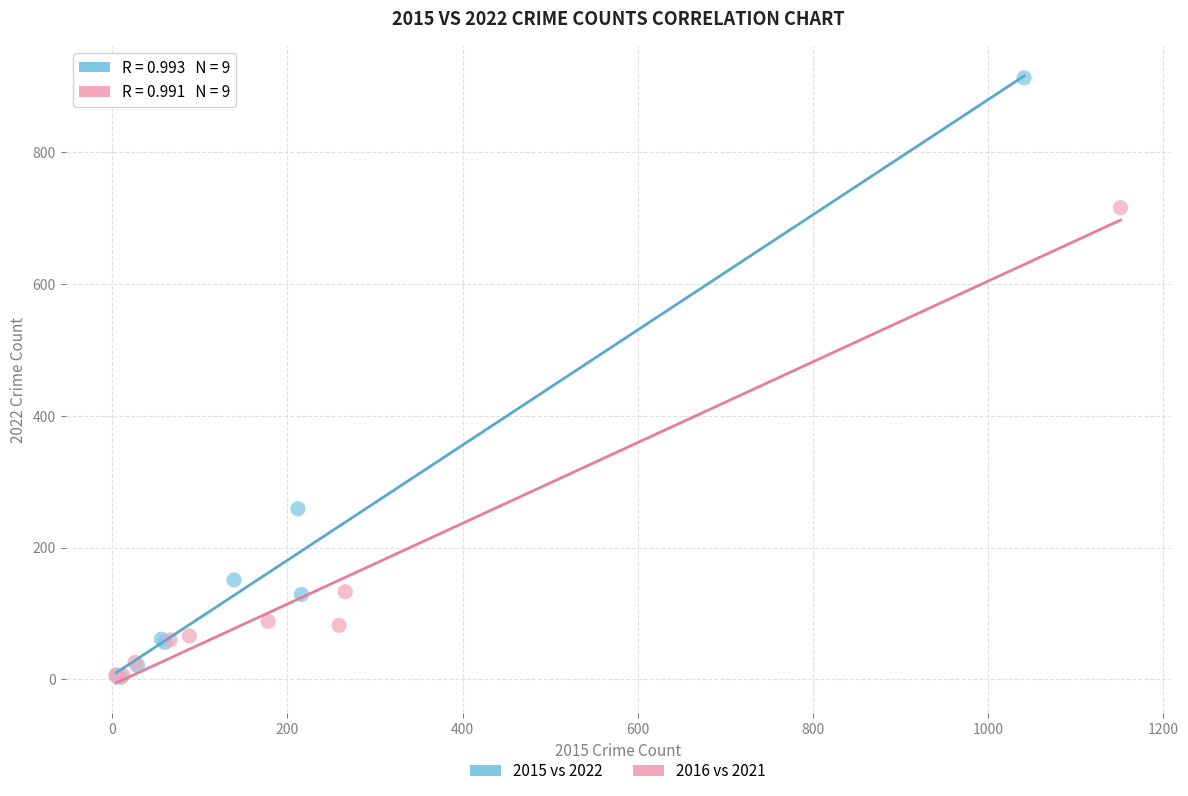

Which series contains the highest Y value?

2015 vs 2022